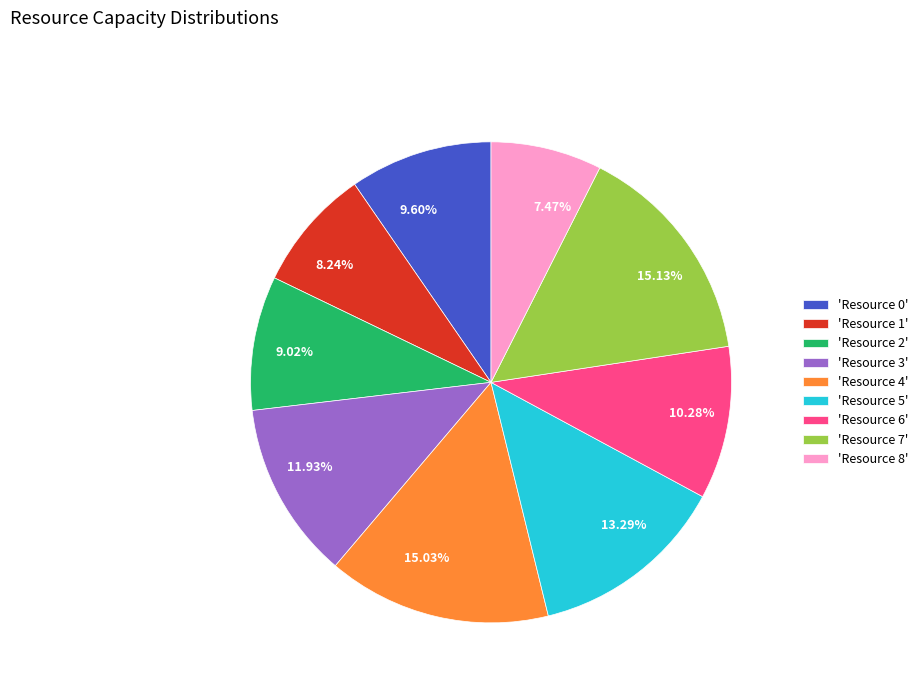

Is there any slice that represents more than half of the pie?

No